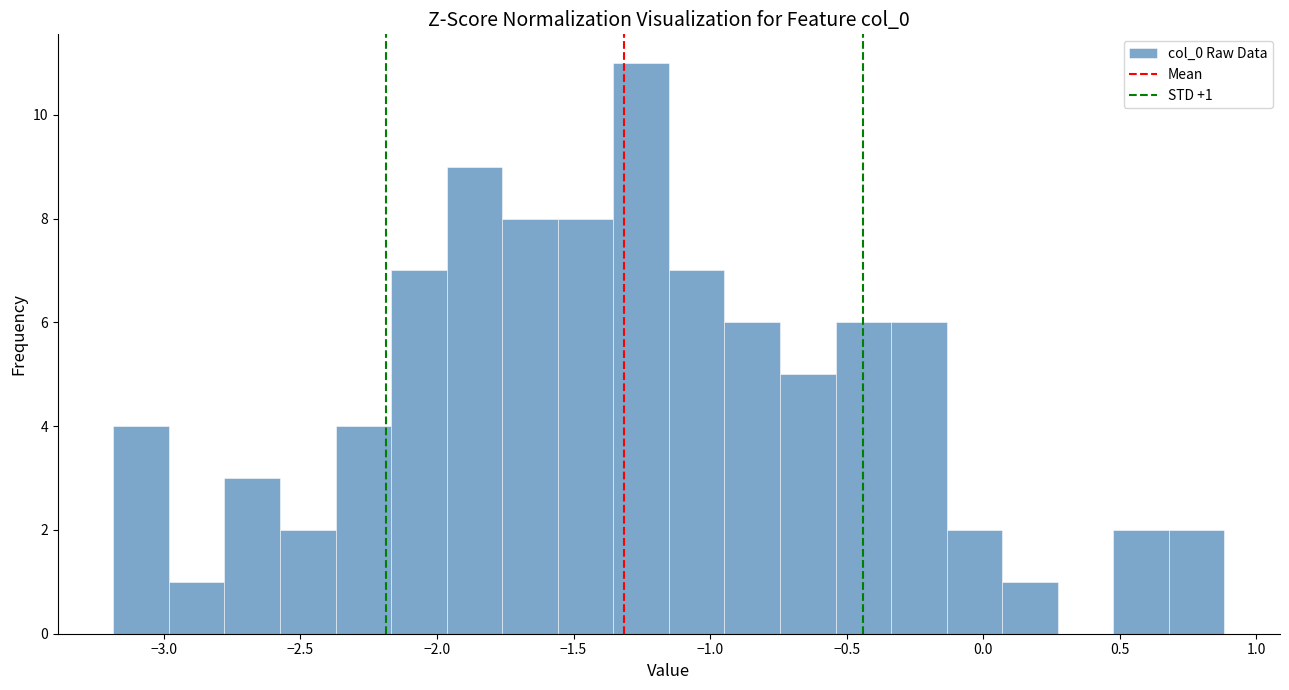

Over which range of the x-axis is the bar tallest?

-1.35 to -1.15